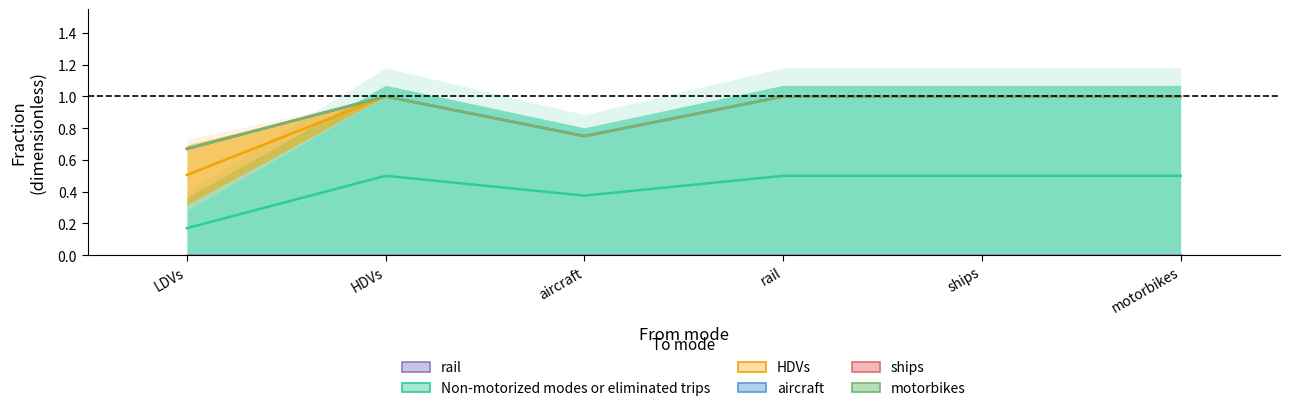

What value does the Non-motorized modes or eliminated trips series have at motorbikes?

0.5